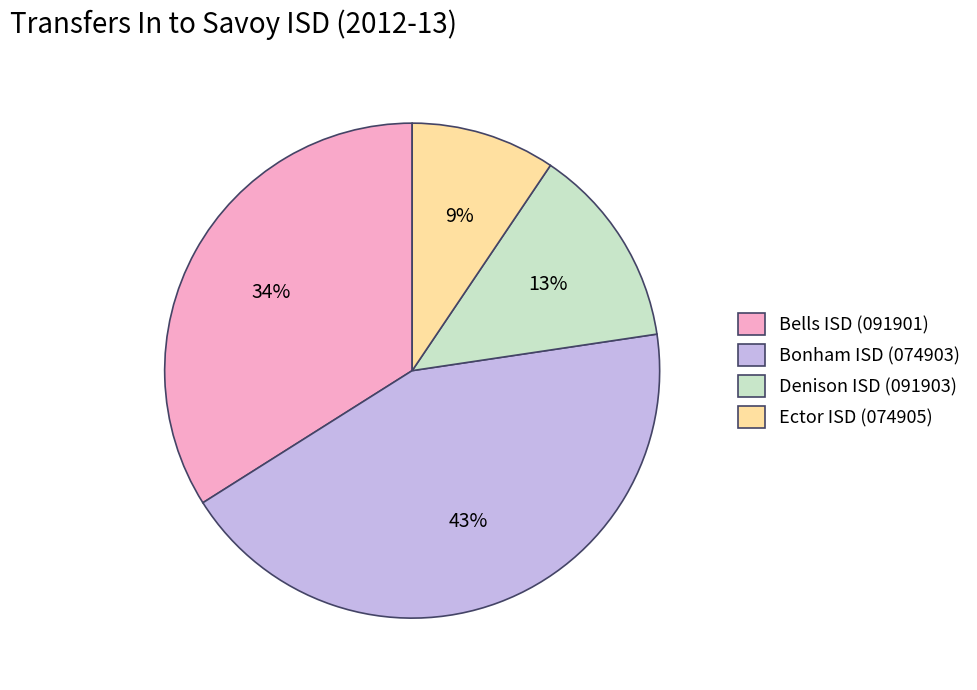

Which slice is the largest?

Bonham ISD (074903)